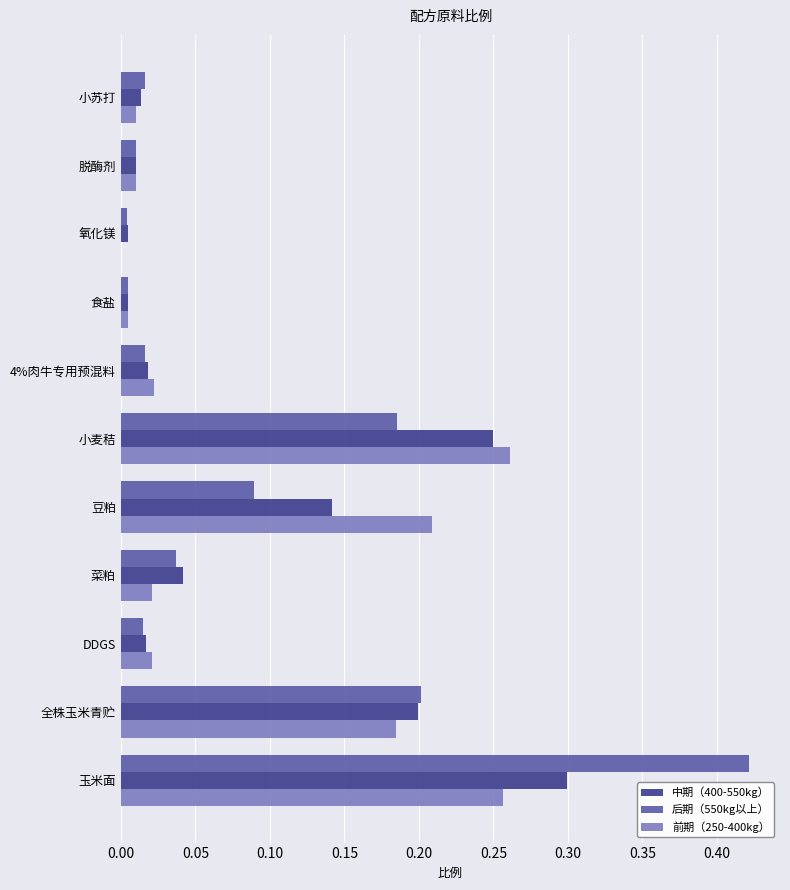

At which label does 中期（400-550kg） reach its peak?

玉米面